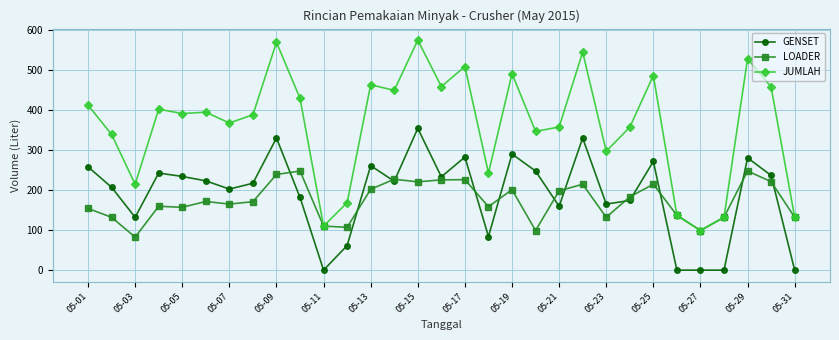

Rank the series by their maximum value, from lowest to highest.

LOADER, GENSET, JUMLAH